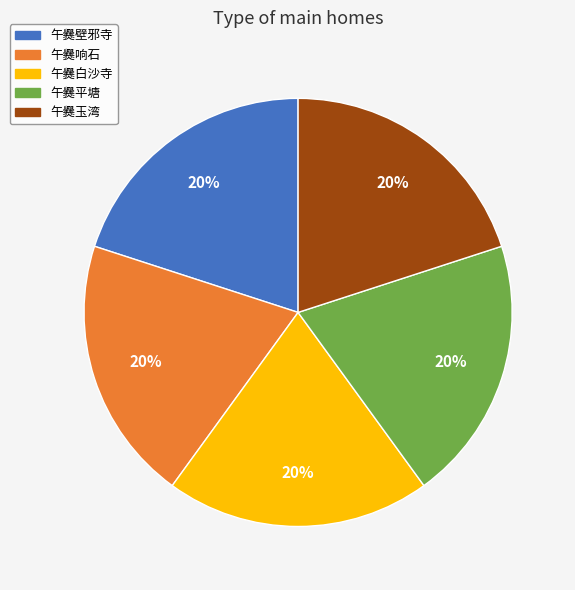

How many slices are in this pie chart?

5